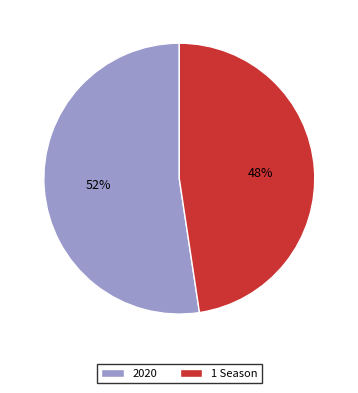

To the nearest percent, what percentage of the pie is 2020?

52%